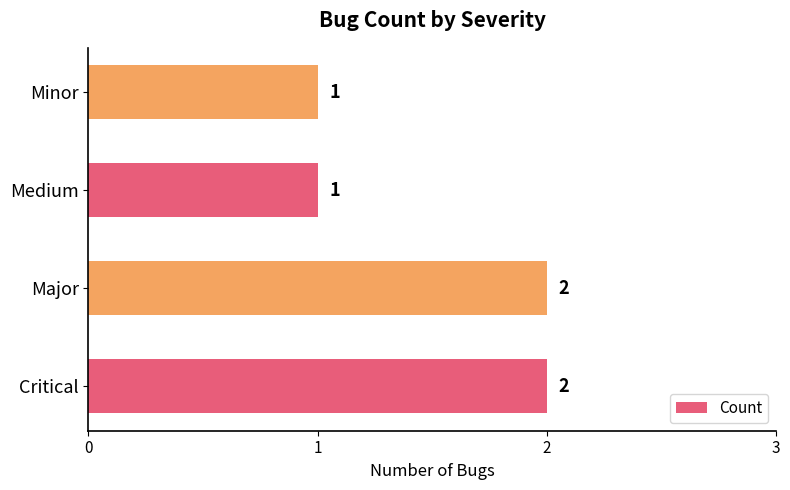

What is the ratio of the value at Medium to the value at Critical?

0.5